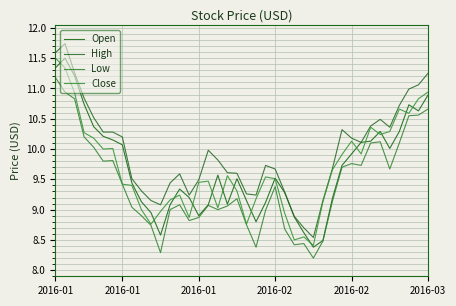

How many series are shown in this chart?

4